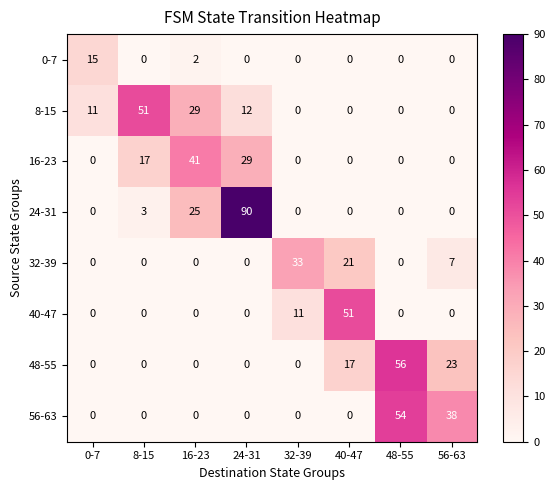

At how many categories does at least one series exceed 57?

1